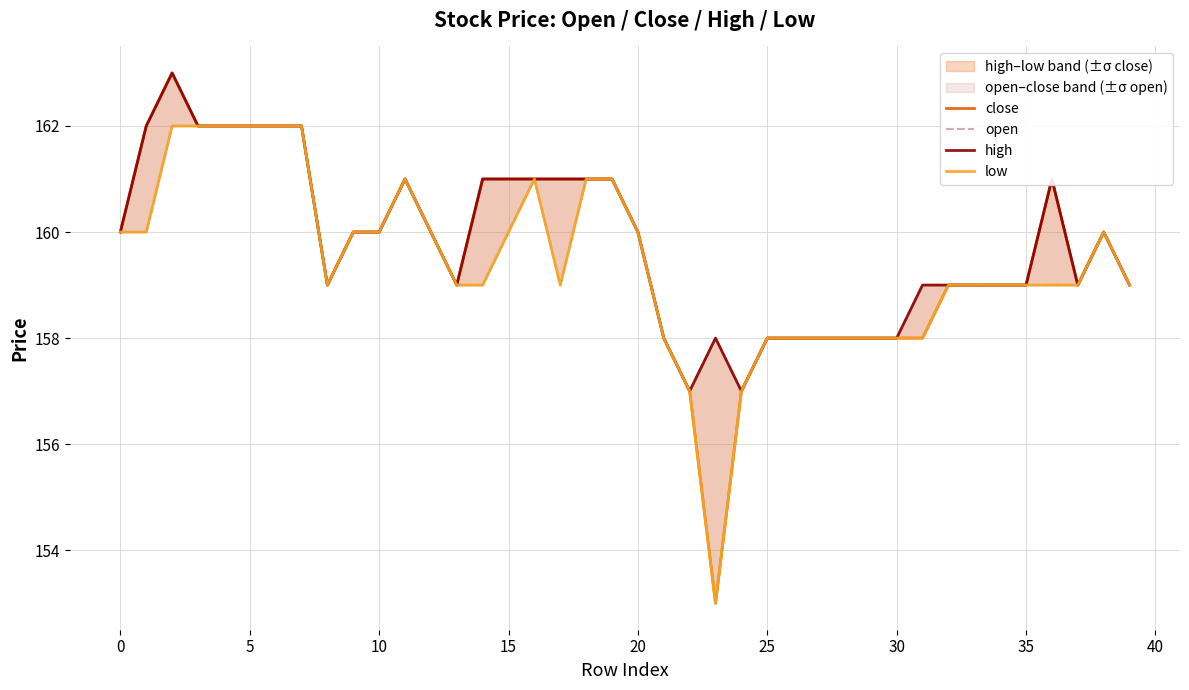

What value does the high series have at 32?

159